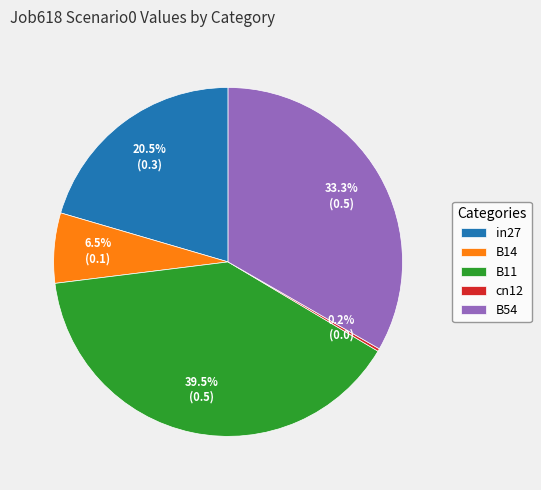

Is it true that B11 is 51% of the pie?

False